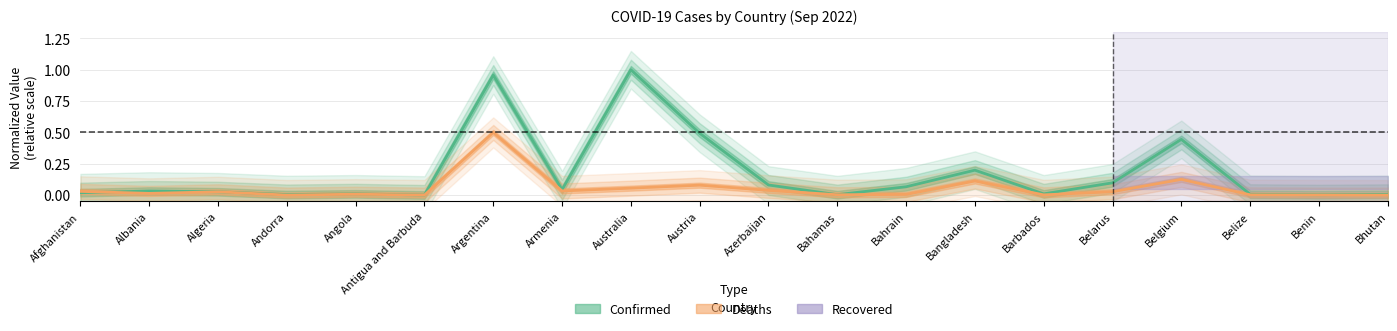

Rank the series at Bahrain from highest to lowest value.

Confirmed, Deaths